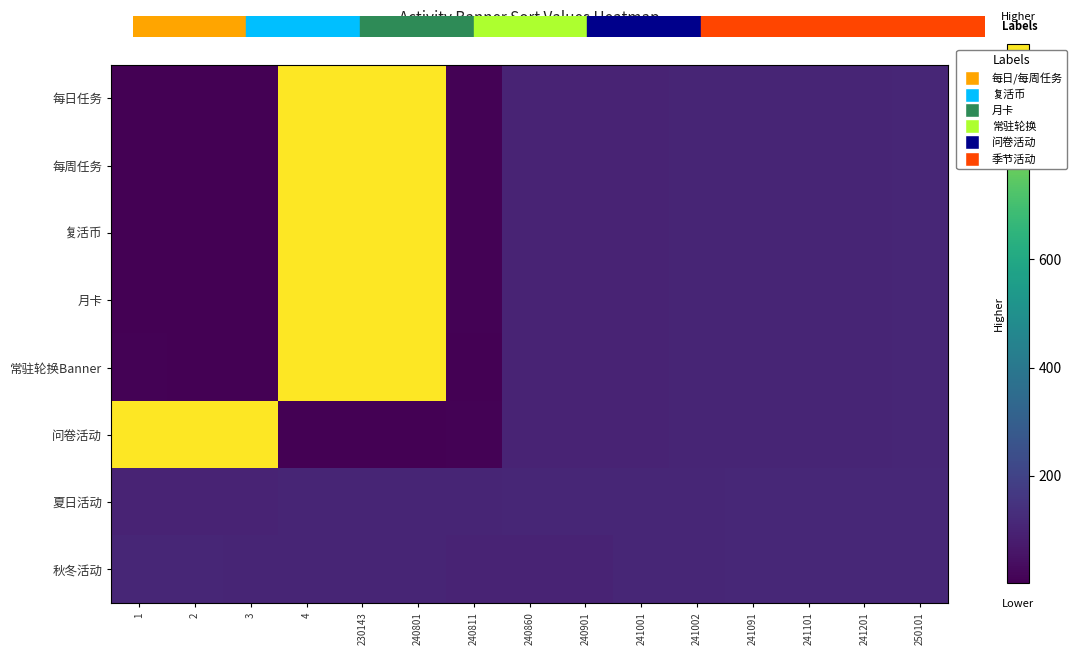

What is the maximum value shown in the chart?

999